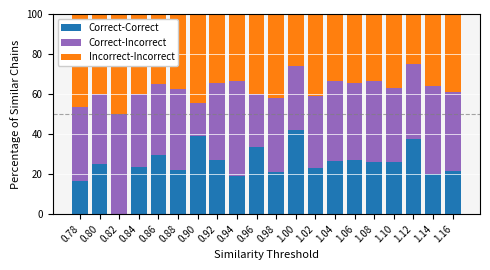

What is the total value across all series at 1.12?

100.0